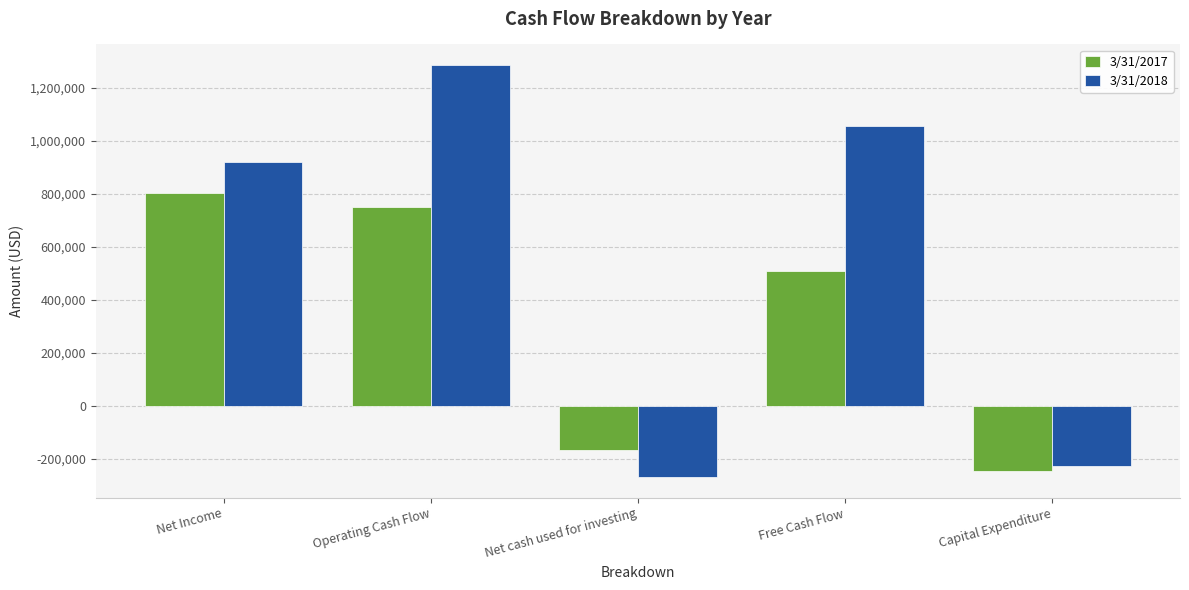

List the series in order of their peak value, highest first.

3/31/2018, 3/31/2017